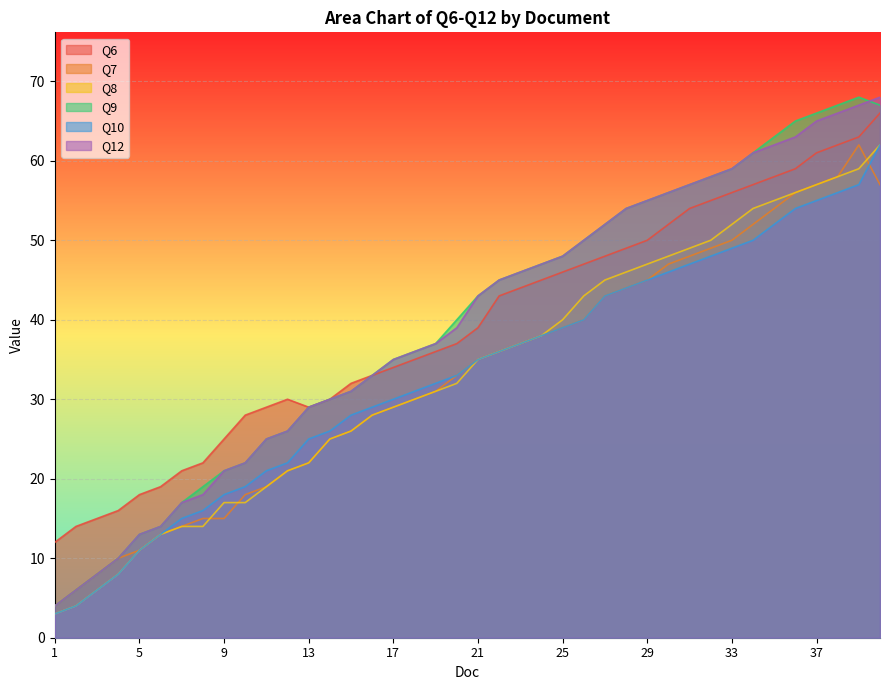

Rank the series at 36 from lowest to highest value.

Q10, Q7, Q8, Q6, Q12, Q9